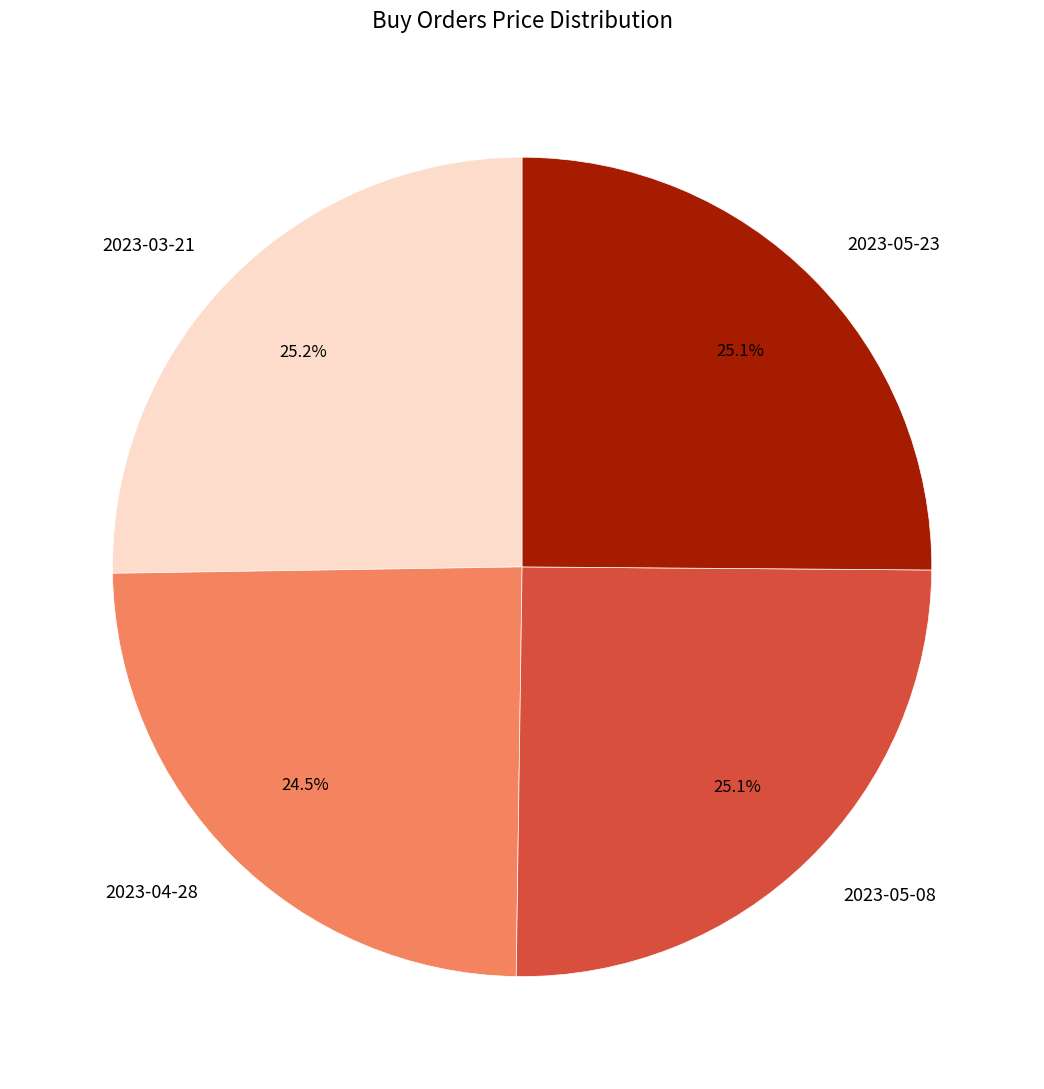

Which slice is the smallest?

2023-04-28